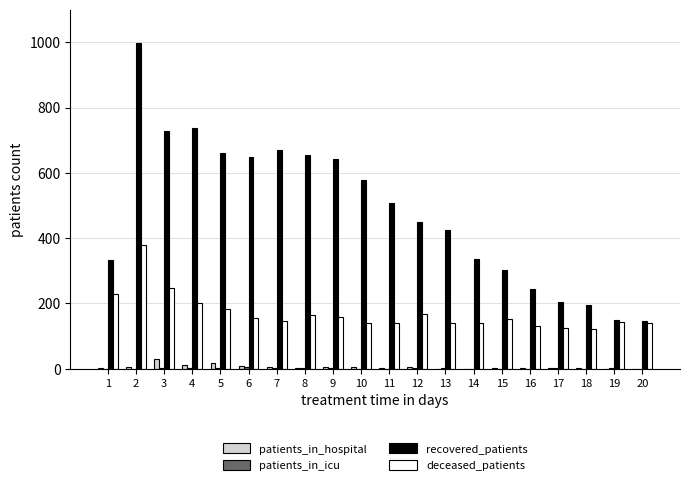

What is the total value across all series at 9?

811